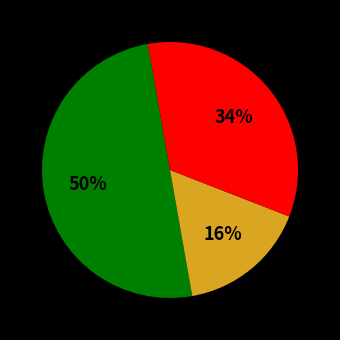

Count the number of slices in the pie.

3